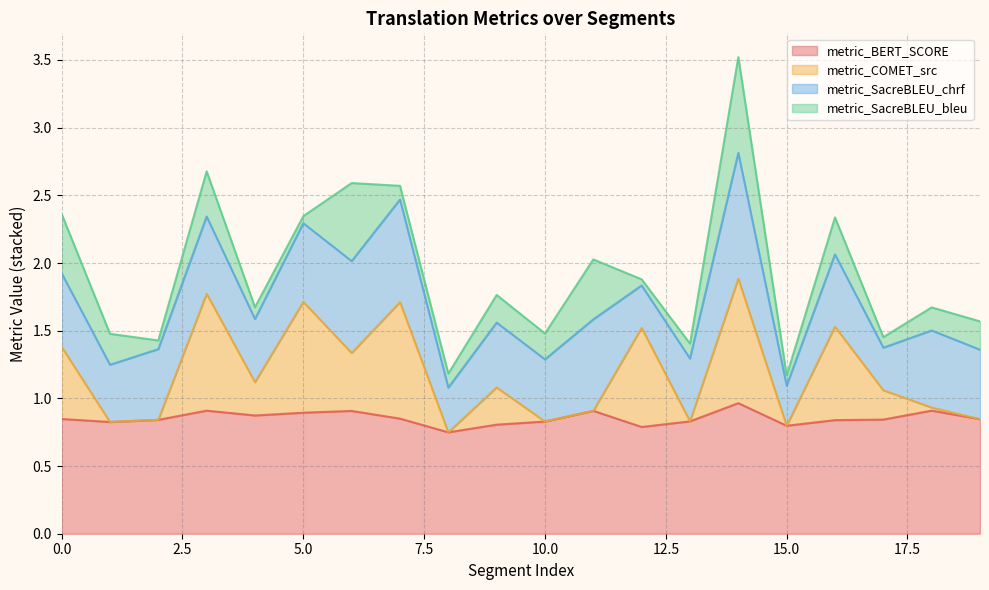

Is it true that metric_COMET_src equals 0.3 at 10?

False